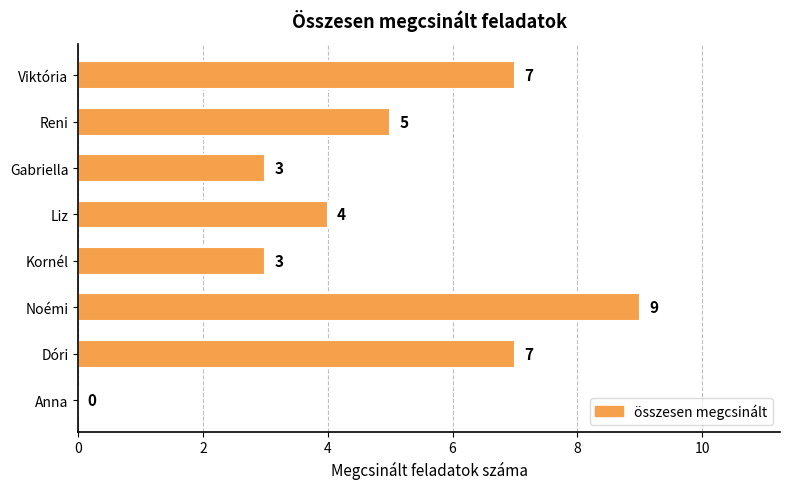

Reading bottom to top, transcribe all the data shown in this chart.

Anna=0	Dóri=7	Noémi=9	Kornél=3	Liz=4	Gabriella=3	Reni=5	Viktória=7